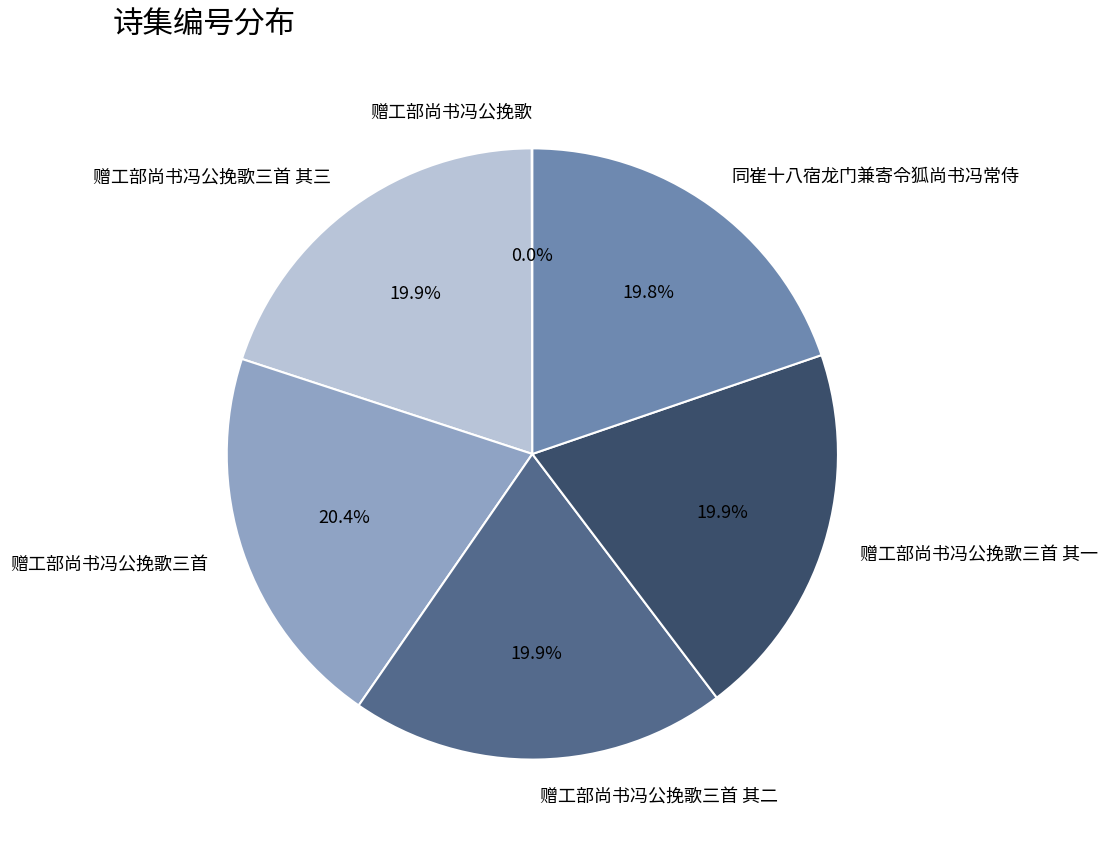

Does 同崔十八宿龙门兼寄令狐尚书冯常侍 represent more than half of the total?

No